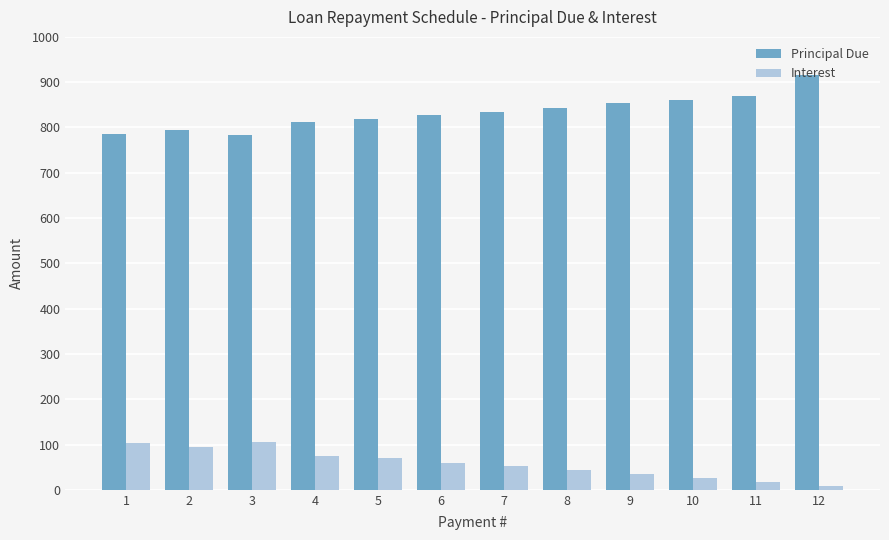

What is the spread (max minus min) of values at 11?

852.6